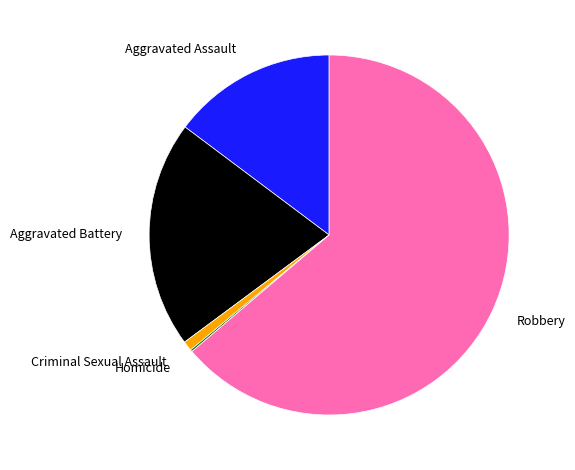

Which slice represents more than half of the pie?

Robbery